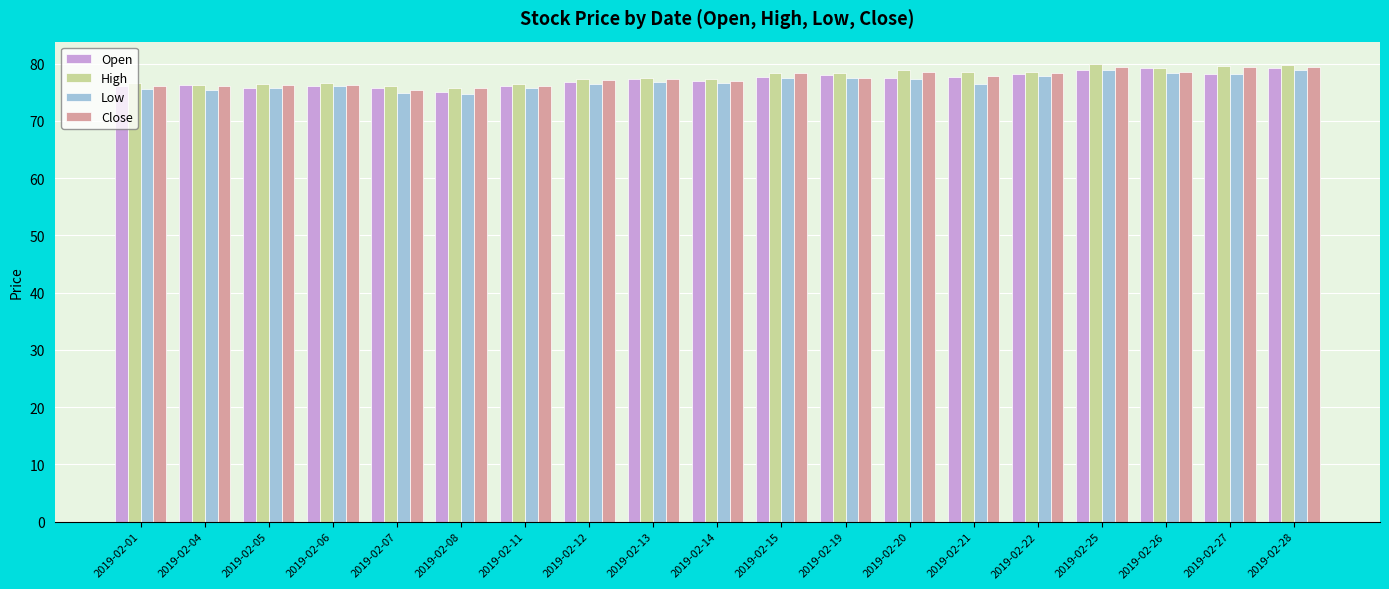

The Low series shows 17.1 at 2019-02-26. True or false?

False